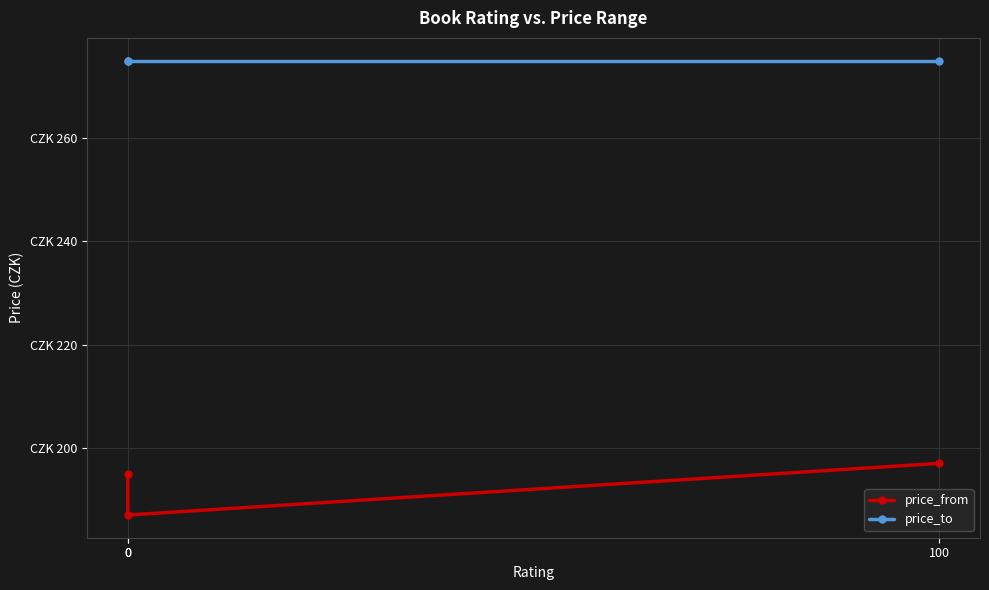

Reading left to right, extract all data points from this chart.

price_from: 195	187	197
price_to: 275	275	275